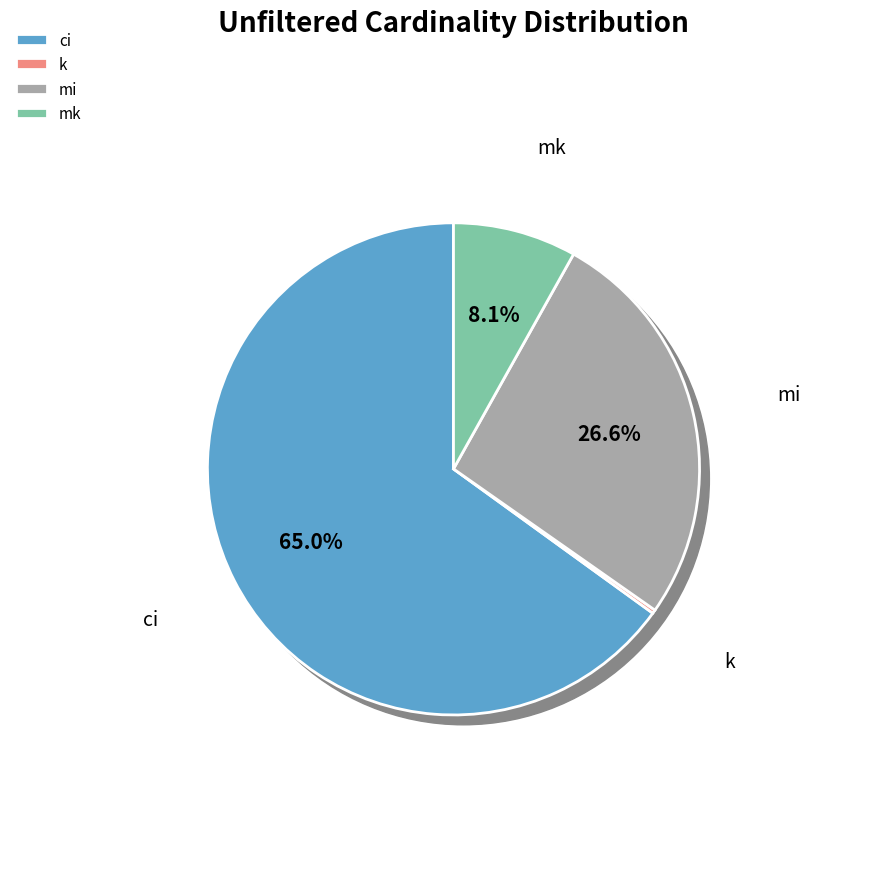

To the nearest percent, what is the difference between the largest and smallest slice percentages?

65%